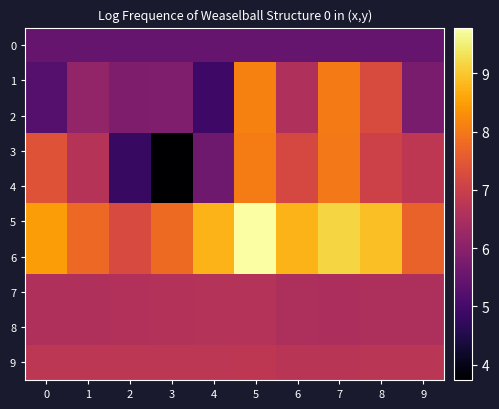

Which series has the largest total across all categories?

5